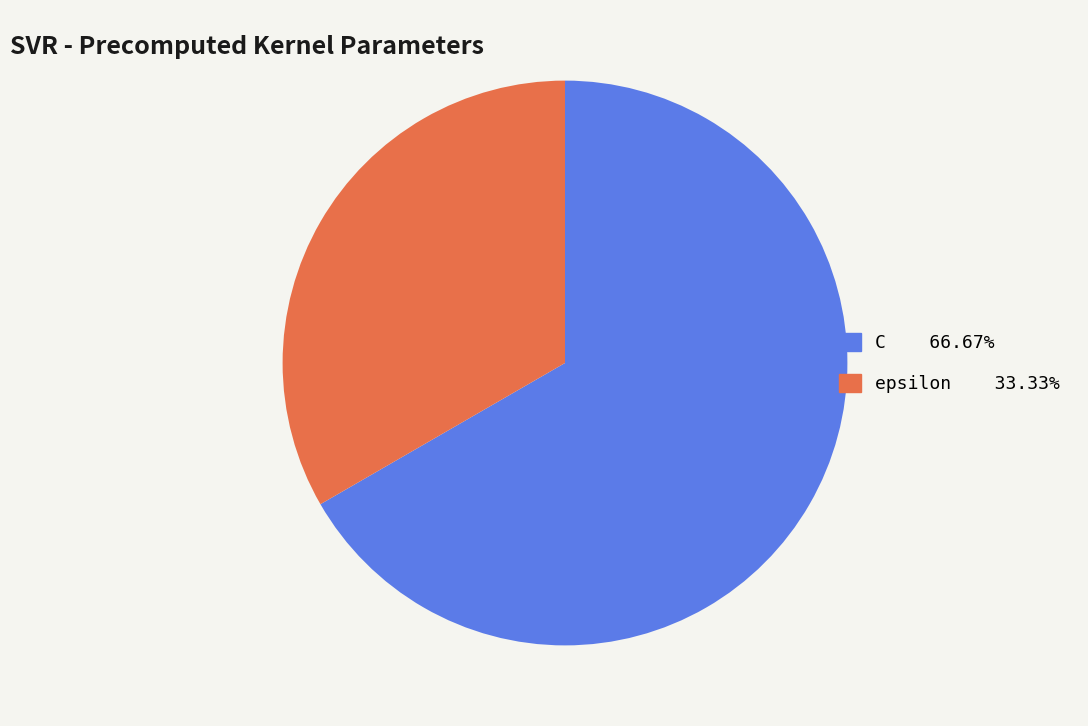

Does C account for over 50% of the chart?

Yes